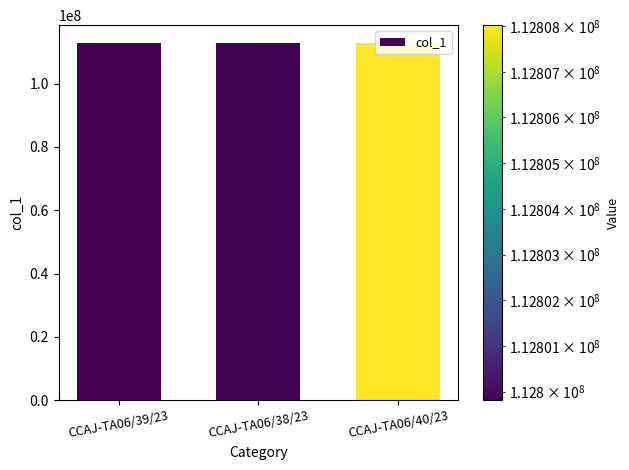

What is the maximum value shown in the chart?

112808021